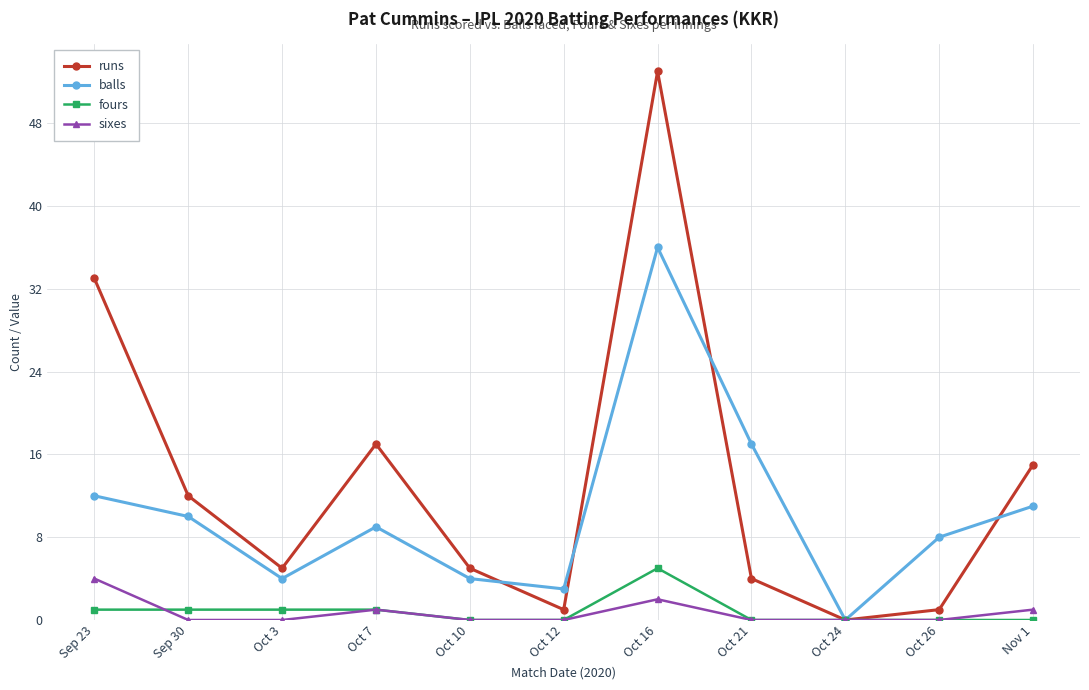

Which category has the lowest value in the runs series?

Oct 24